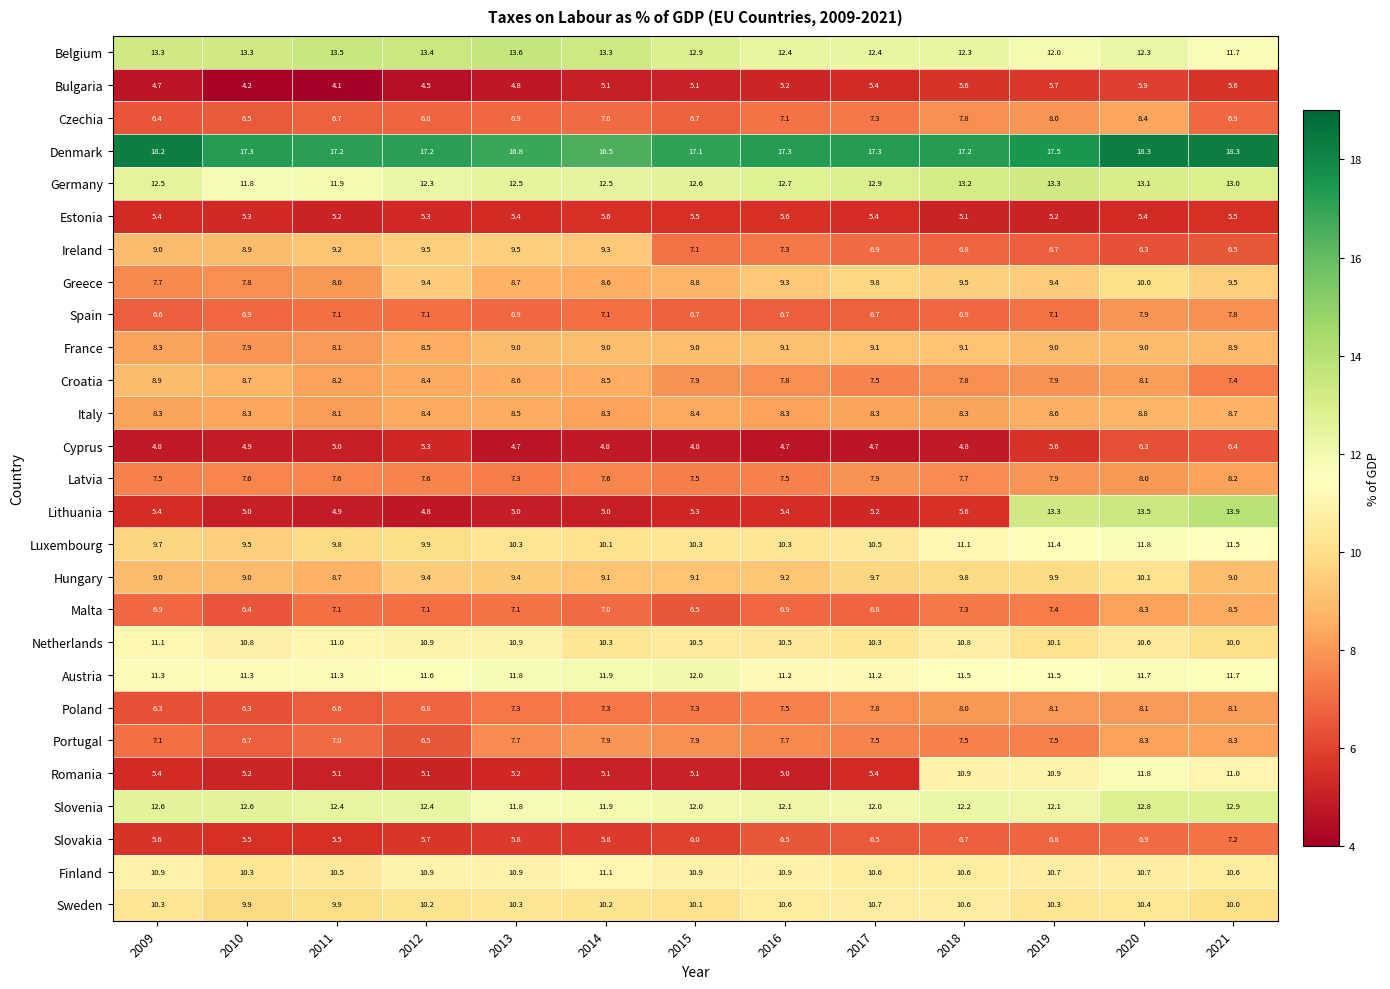

Which series has the largest total across all categories?

Denmark